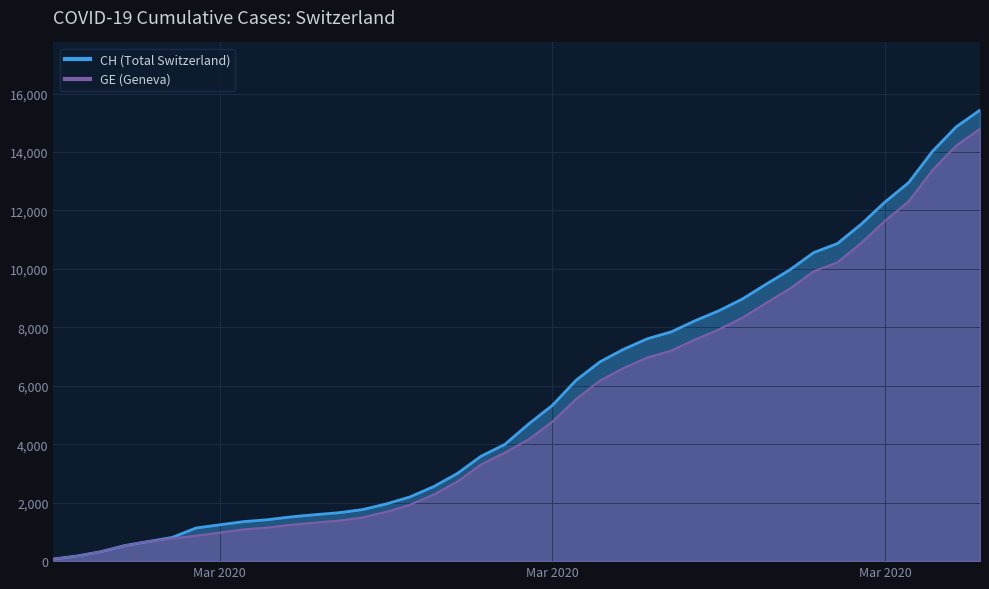

True or false: GE and CH cross at least once.

False